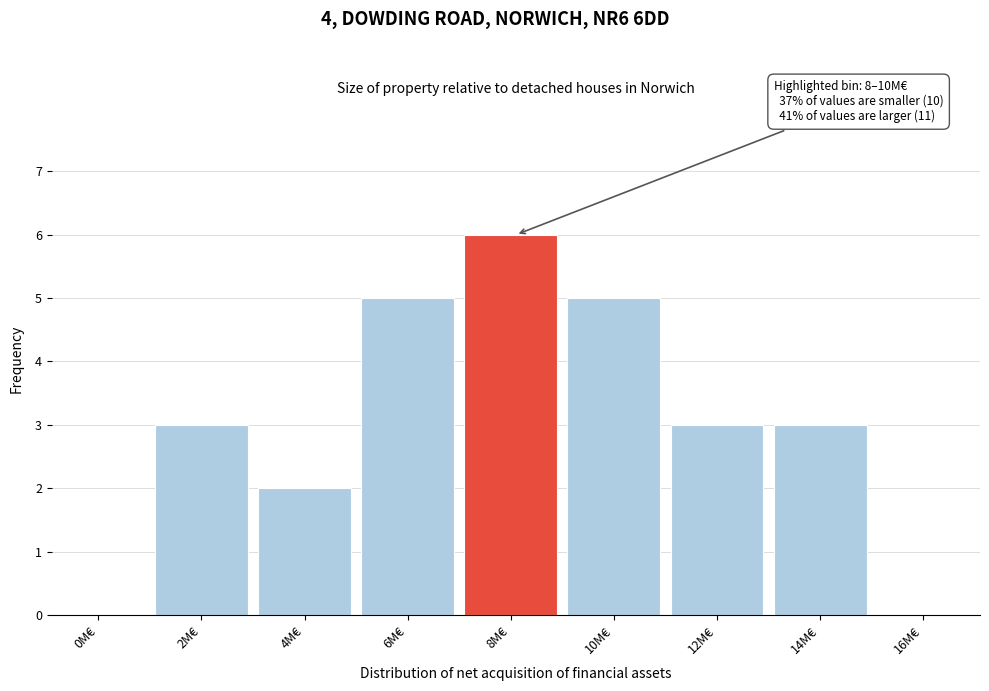

Reading left to right, transcribe all the data shown in this chart.

0M€=0	2M€=3	4M€=2	6M€=5	8M€=6	10M€=5	12M€=3	14M€=3	16M€=0